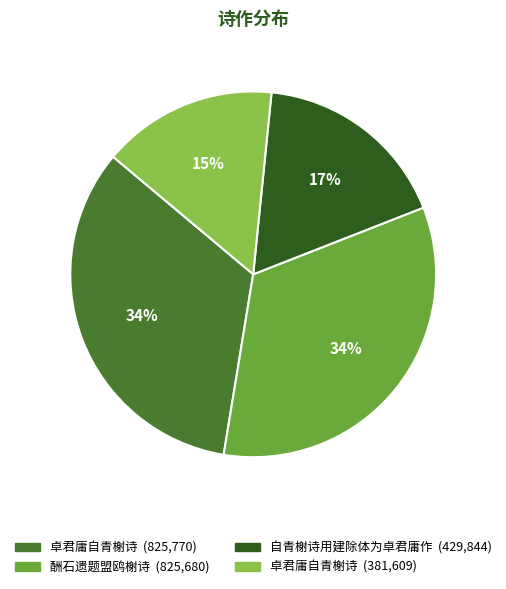

To the nearest percent, what is the average slice percentage?

25%